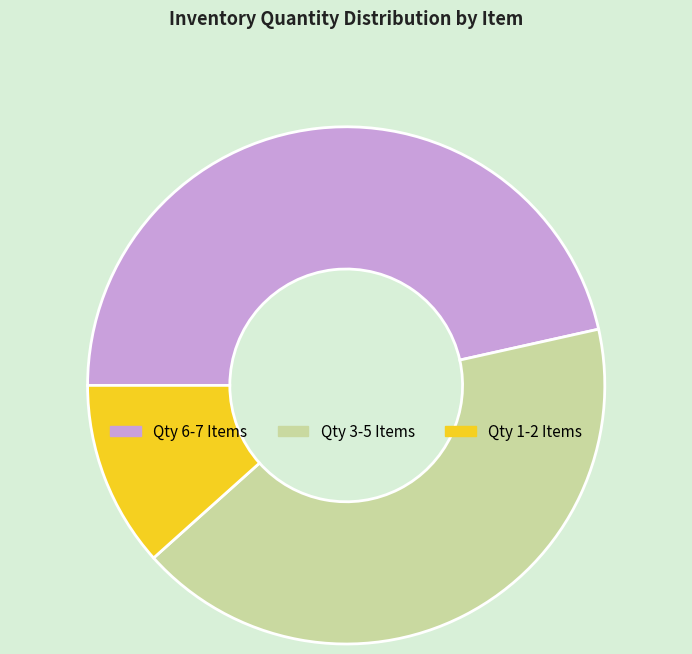

How many segments does this pie chart have?

3